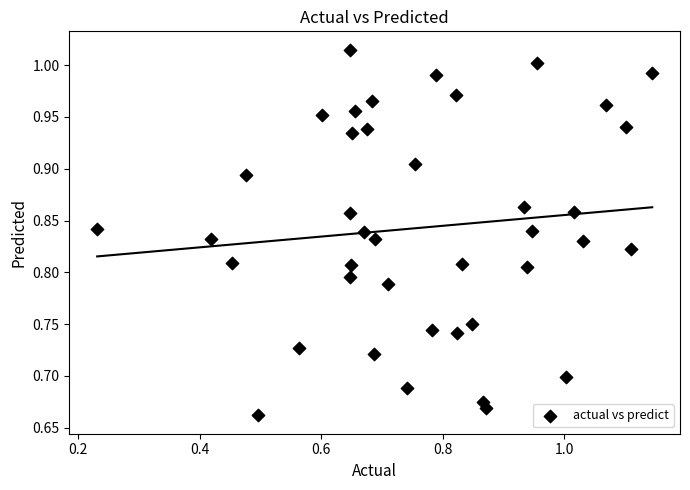

What is the range of Y values (max minus min)?

0.4